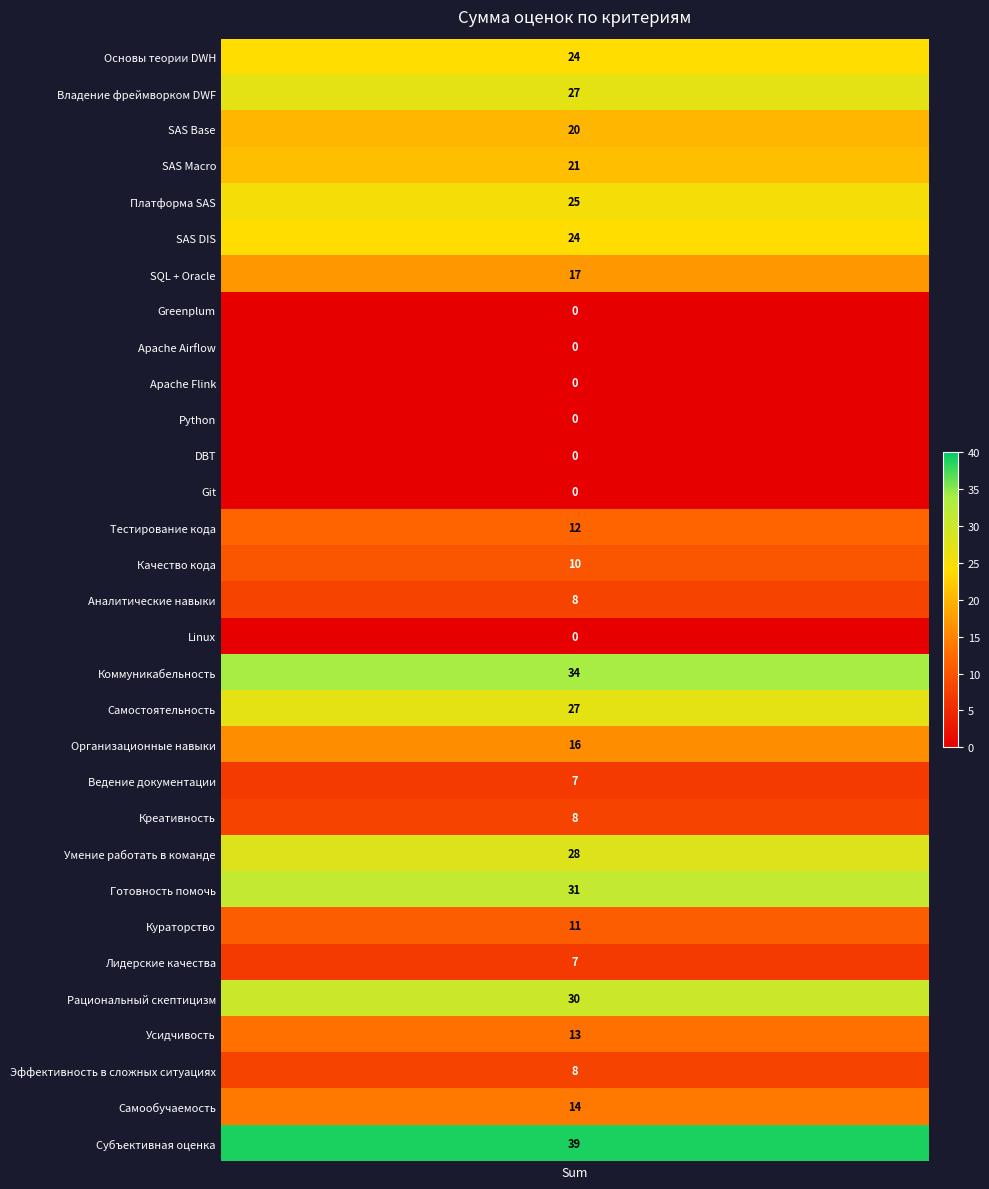

Reading left to right, transcribe all the data shown in this chart.

Основы теории DWH=24	Владение фреймворком DWF=27	SAS Base=20	SAS Macro=21	Платформа SAS=25	SAS DIS=24	SQL + Oracle=17	Greenplum=0	Apache Airflow=0	Apache Flink=0	Python=0	DBT=0	Git=0	Тестирование кода=12	Качество кода=10	Аналитические навыки=8	Linux=0	Коммуникабельность=34	Самостоятельность=27	Организационные навыки=16	Ведение документации=7	Креативность=8	Умение работать в команде=28	Готовность помочь=31	Кураторство=11	Лидерские качества=7	Рациональный скептицизм=30	Усидчивость=13	Эффективность в сложных ситуациях=8	Самообучаемость=14	Субъективная оценка=39